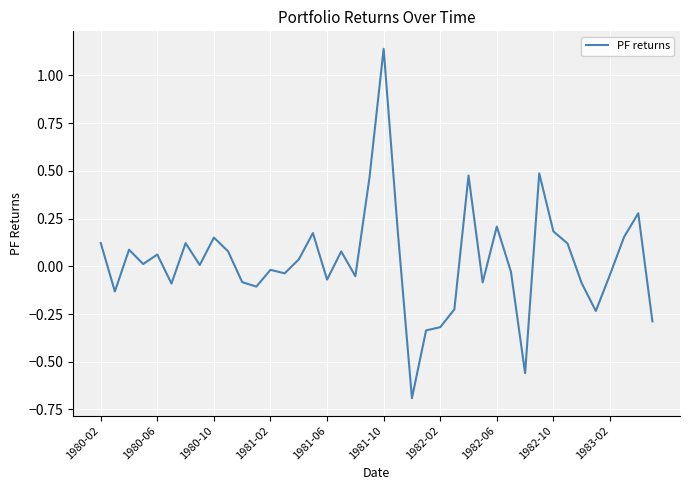

What is the difference between the maximum and minimum values?

1.8